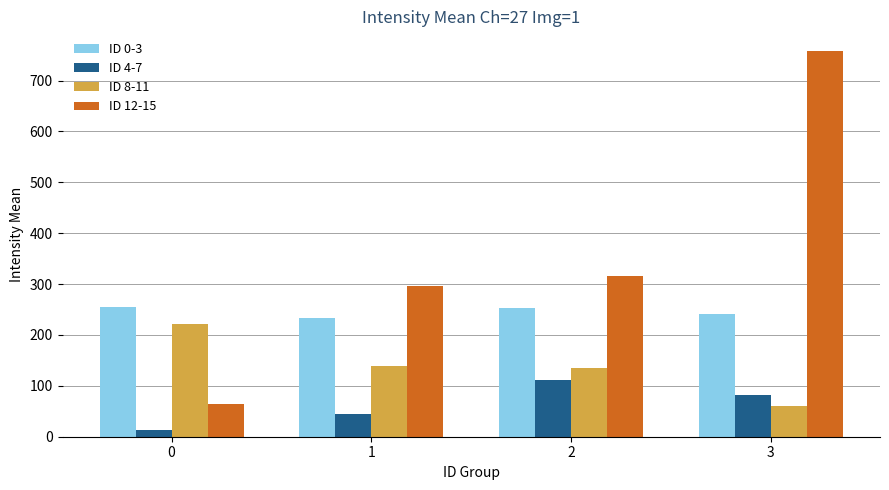

What is the total value across all series at 2?

815.5